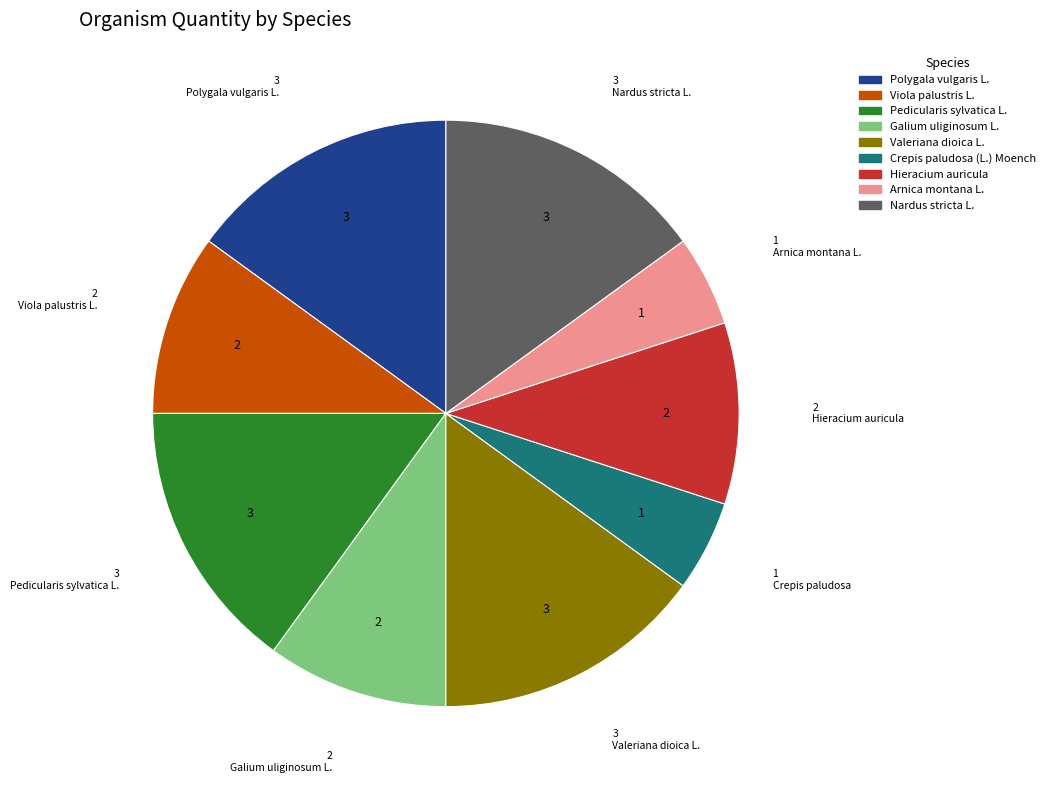

Does Arnica montana L. account for over 50% of the chart?

No